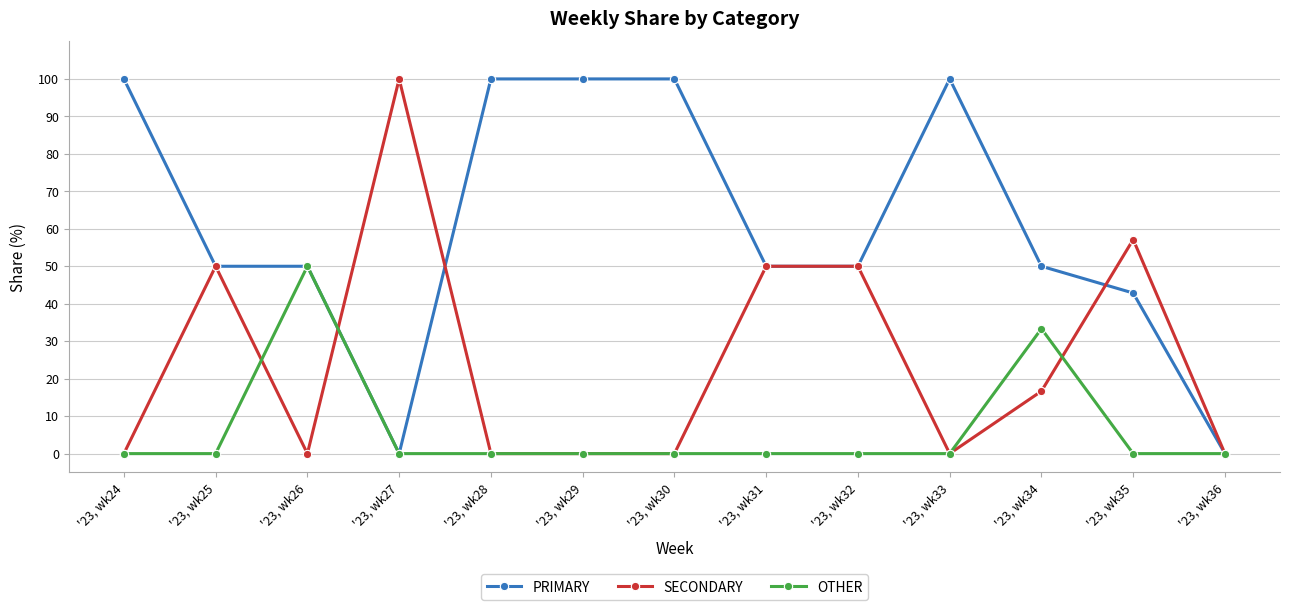

Which category has the highest value in the SECONDARY series?

'23, wk27